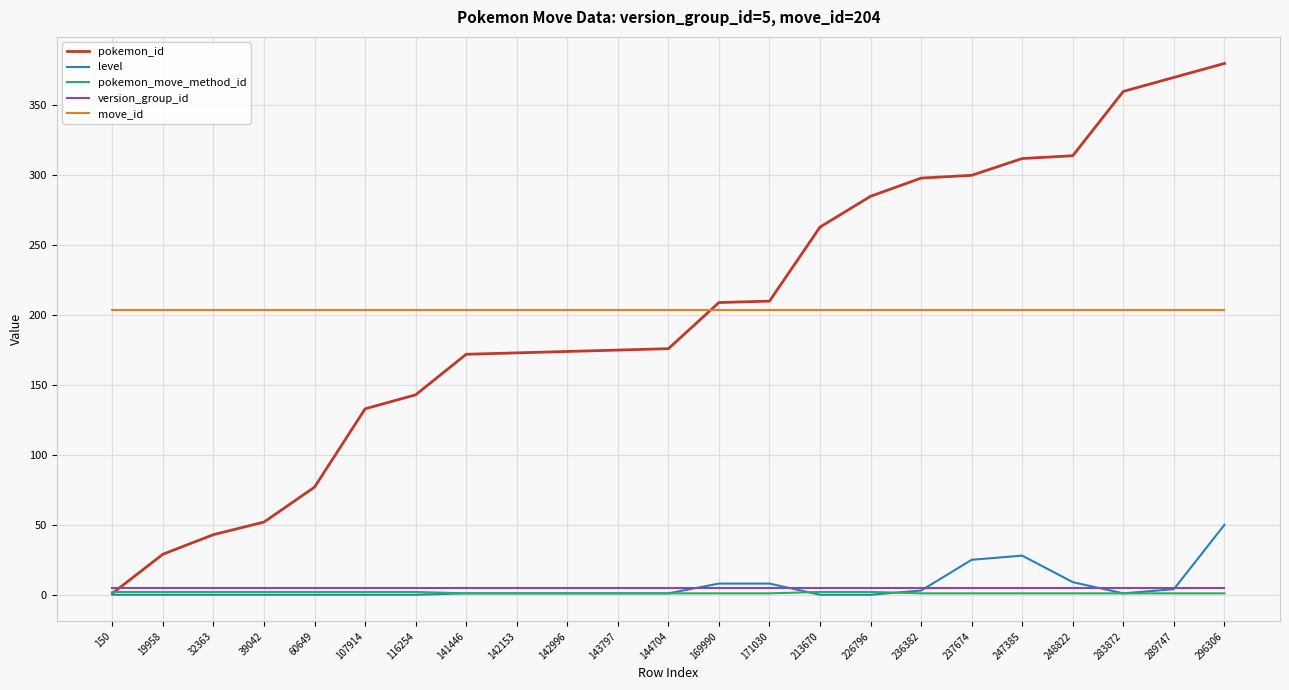

What is the average value of the pokemon_id series?

202